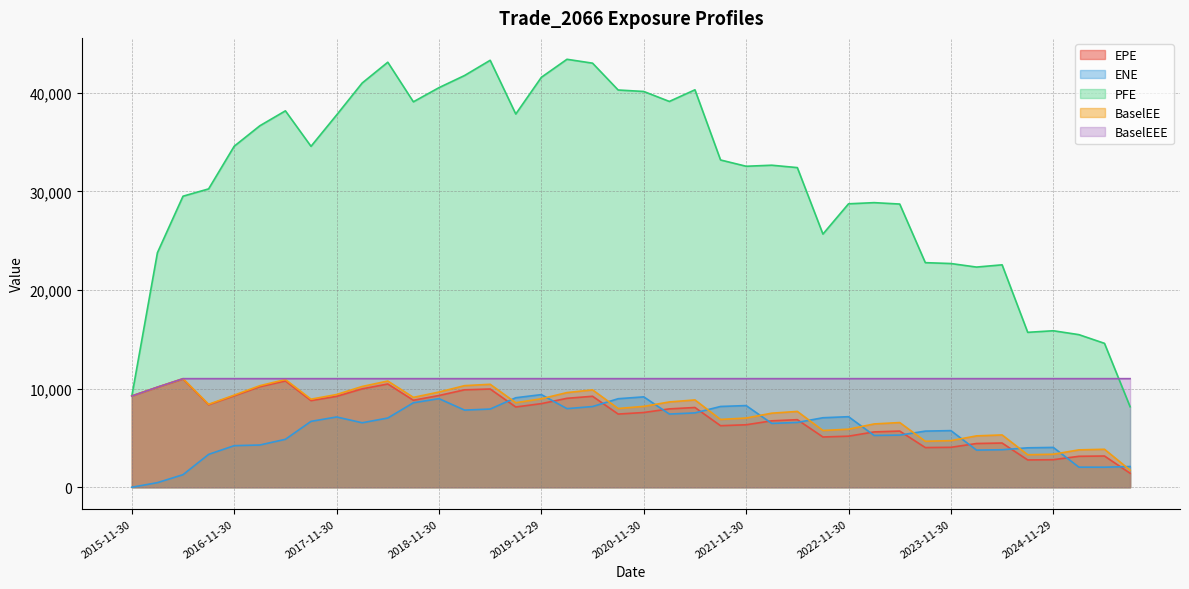

The PFE series shows 15472.5 at 2025-02-28. True or false?

True